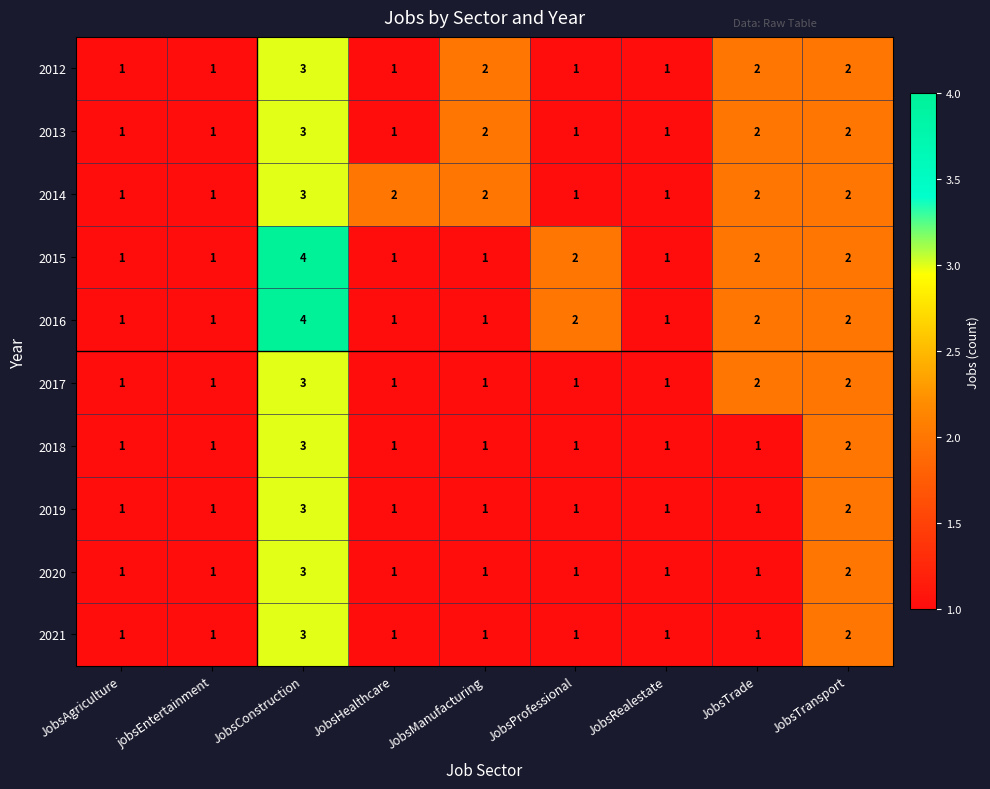

What is the sum of the 2013 values at JobsAgriculture and JobsTransport?

3